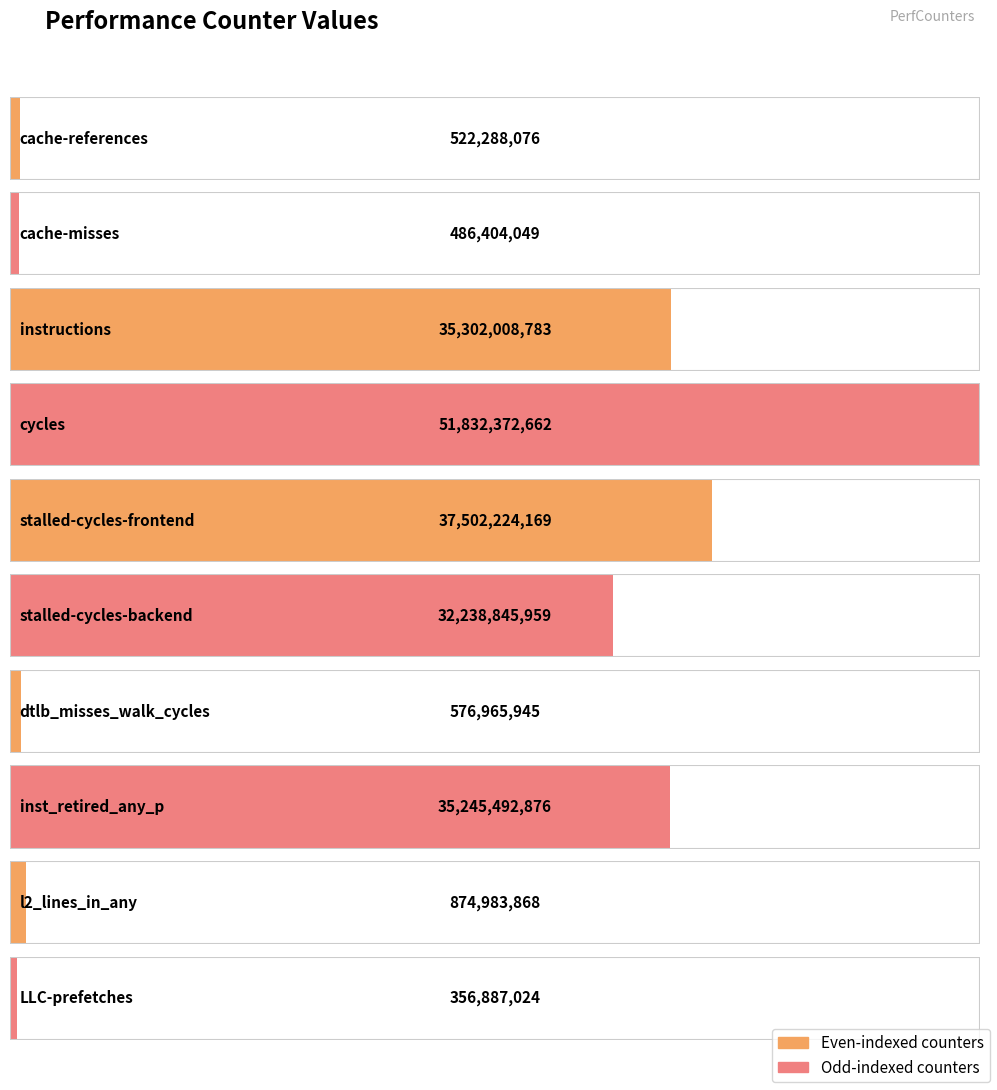

The chart shows a value of 522288076 at cache-references. True or false?

True